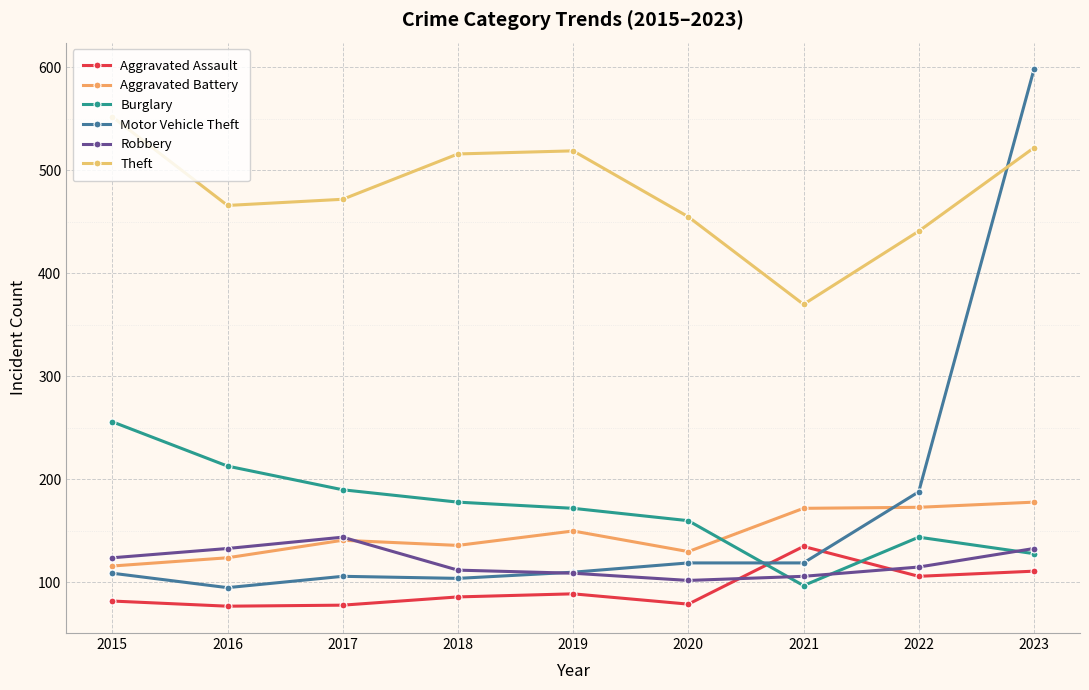

The value of Aggravated Battery at 2020 is 130. True or false?

True